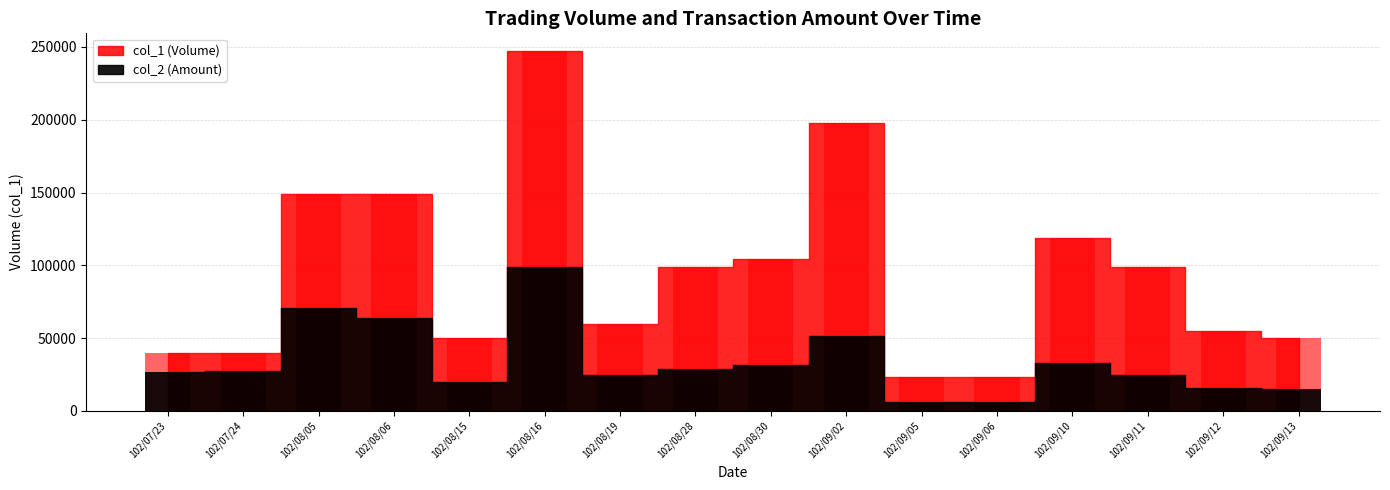

Is it true that col_2 equals 5142 at 102/09/12?

False